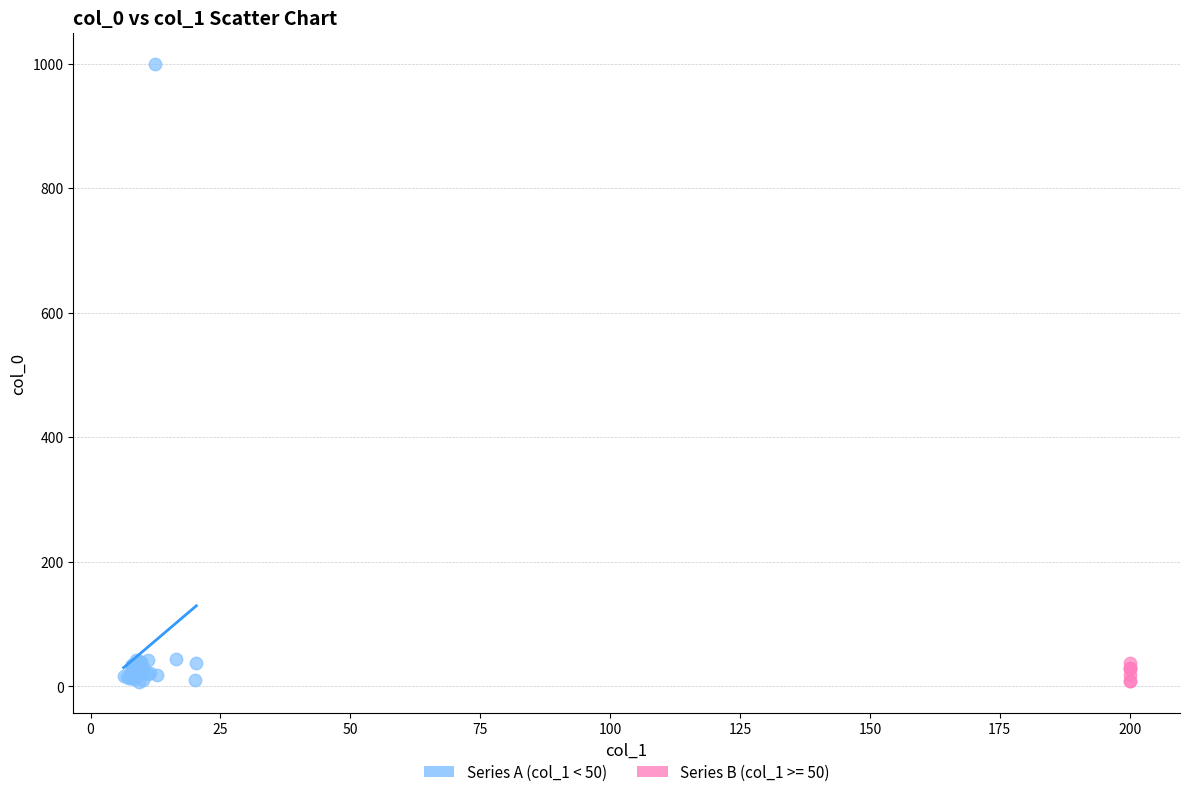

Which series reaches the maximum Y coordinate?

Series A (col_1 < 50)